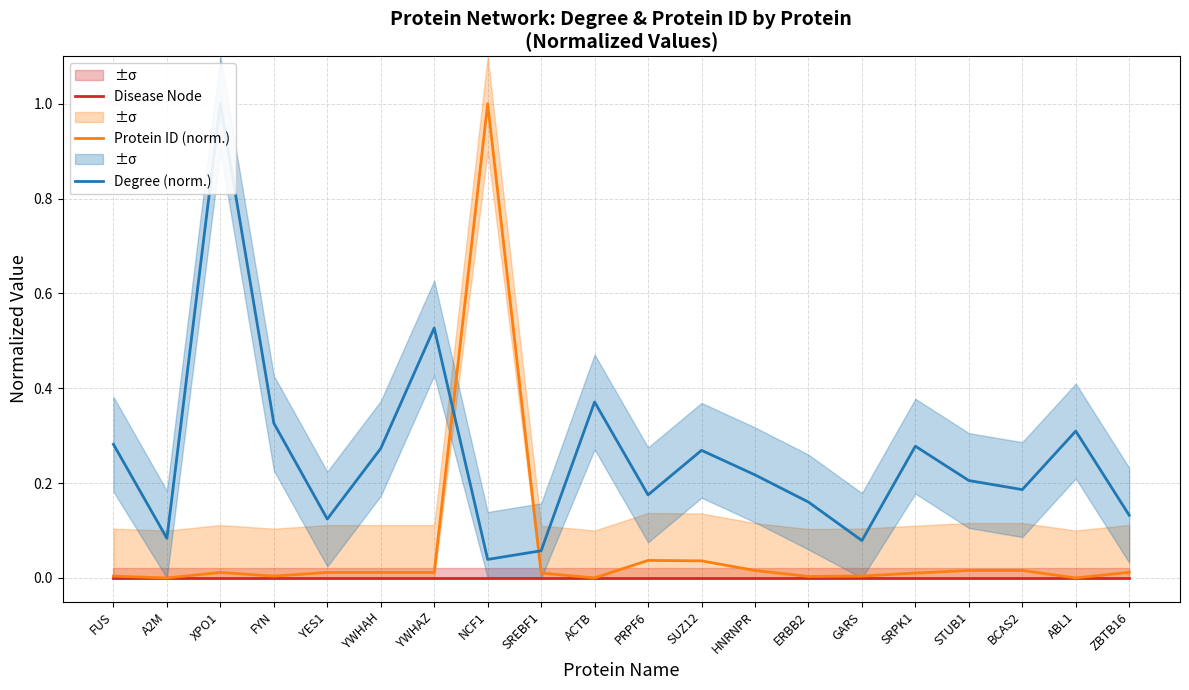

What is the total value across all series at A2M?

0.1